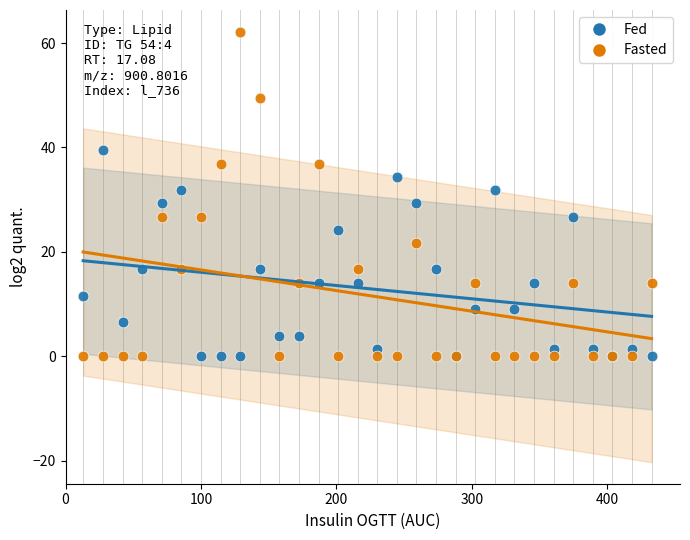

Which series contains the highest Y value?

Fasted